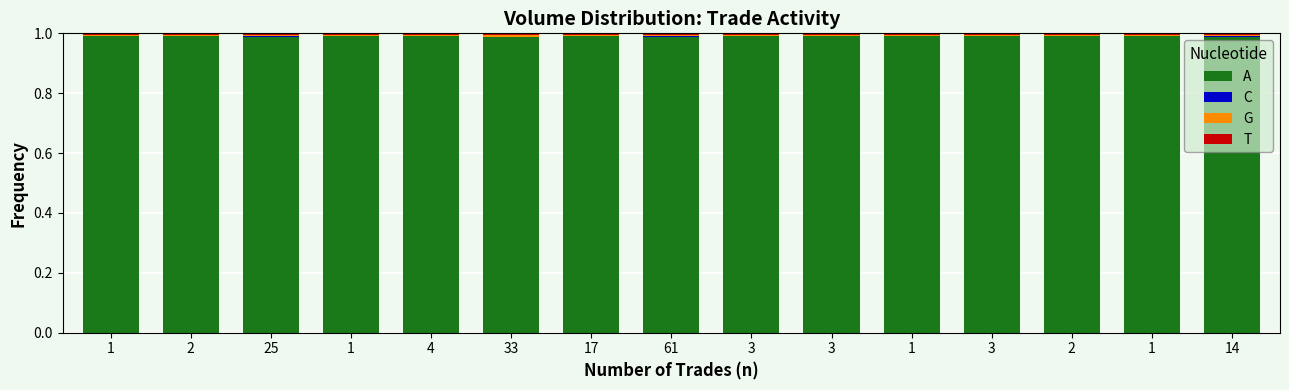

What is the label of the 4th bar from the right?

3